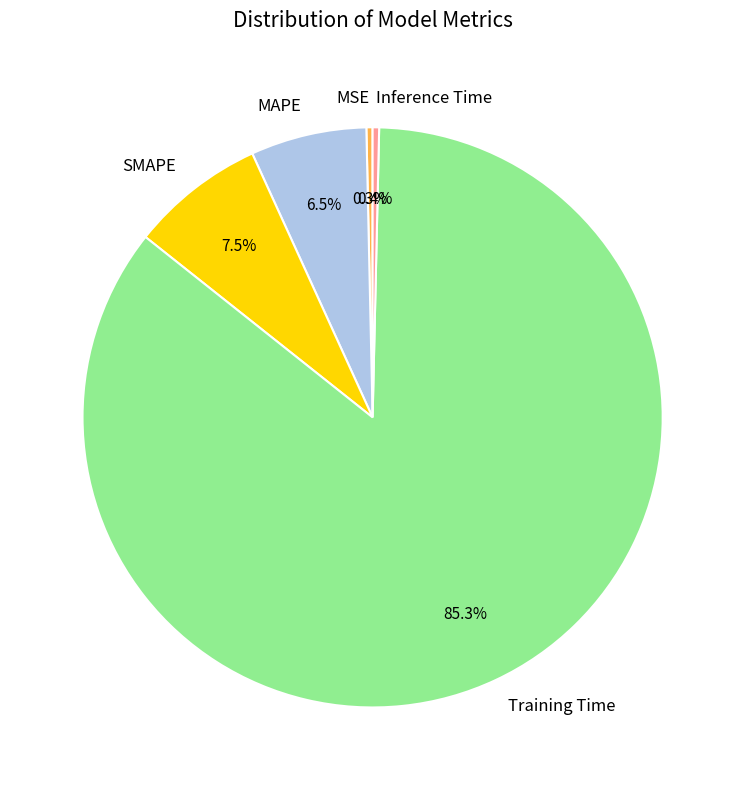

Combined, do MSE and Inference Time account for over 50%?

No